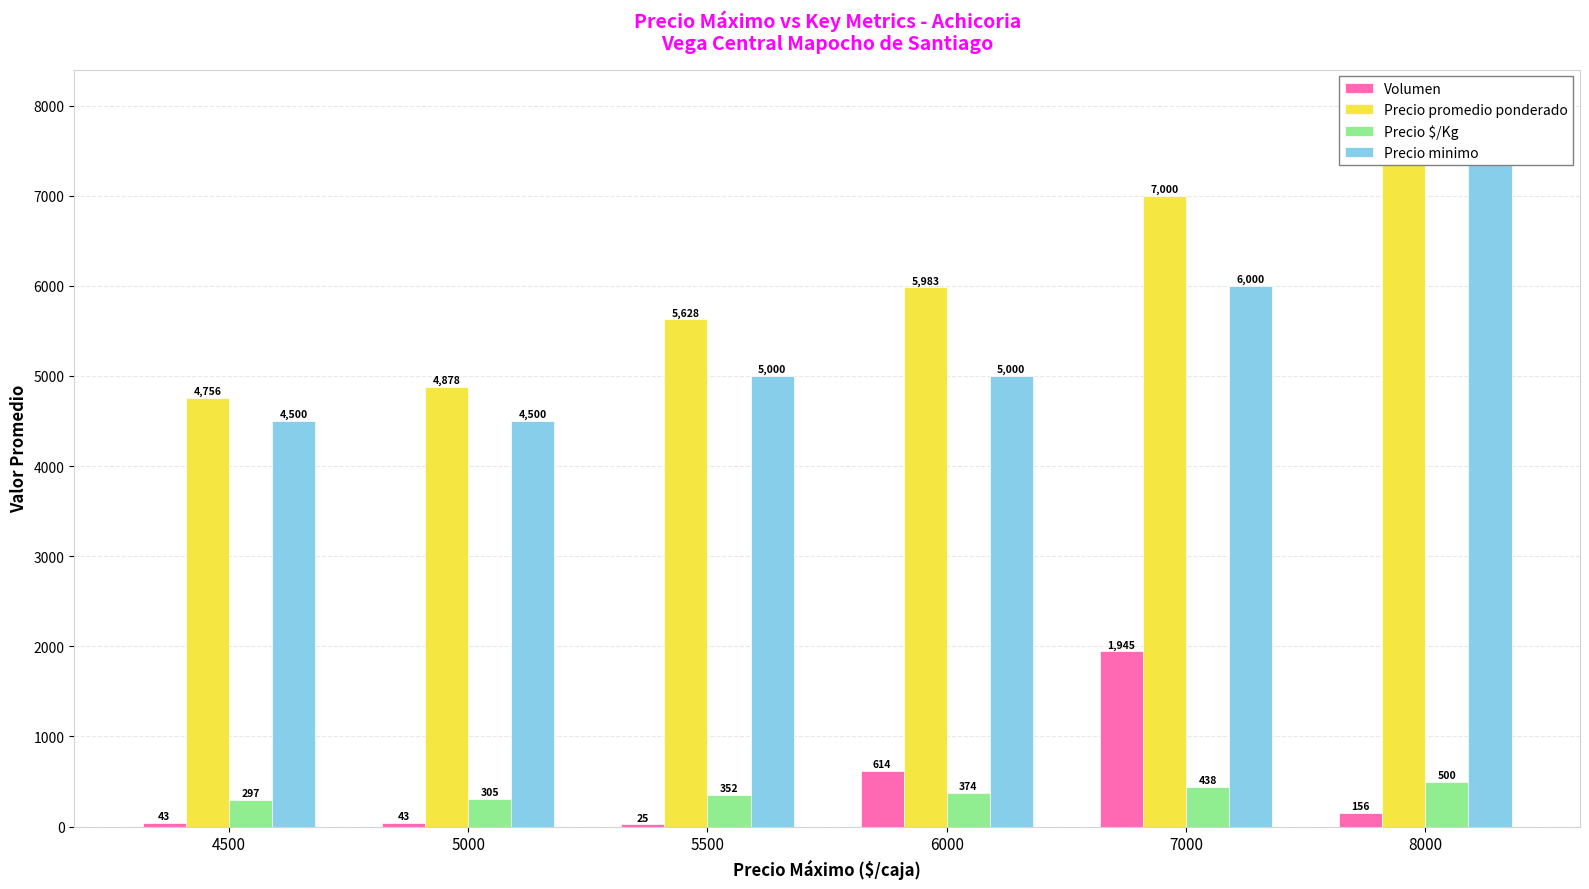

What is the sum of all Precio minimo values?

33000